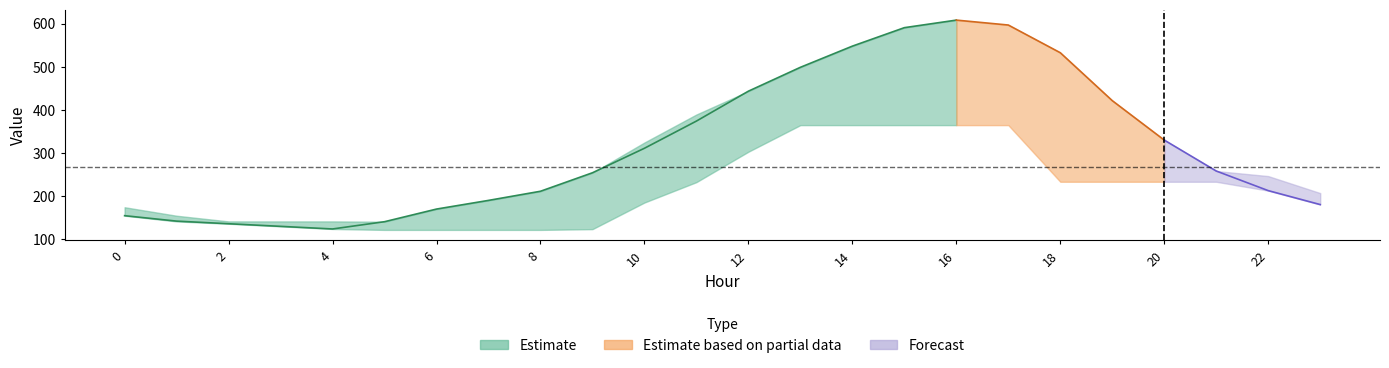

Which label corresponds to the smallest value in the chart?

5